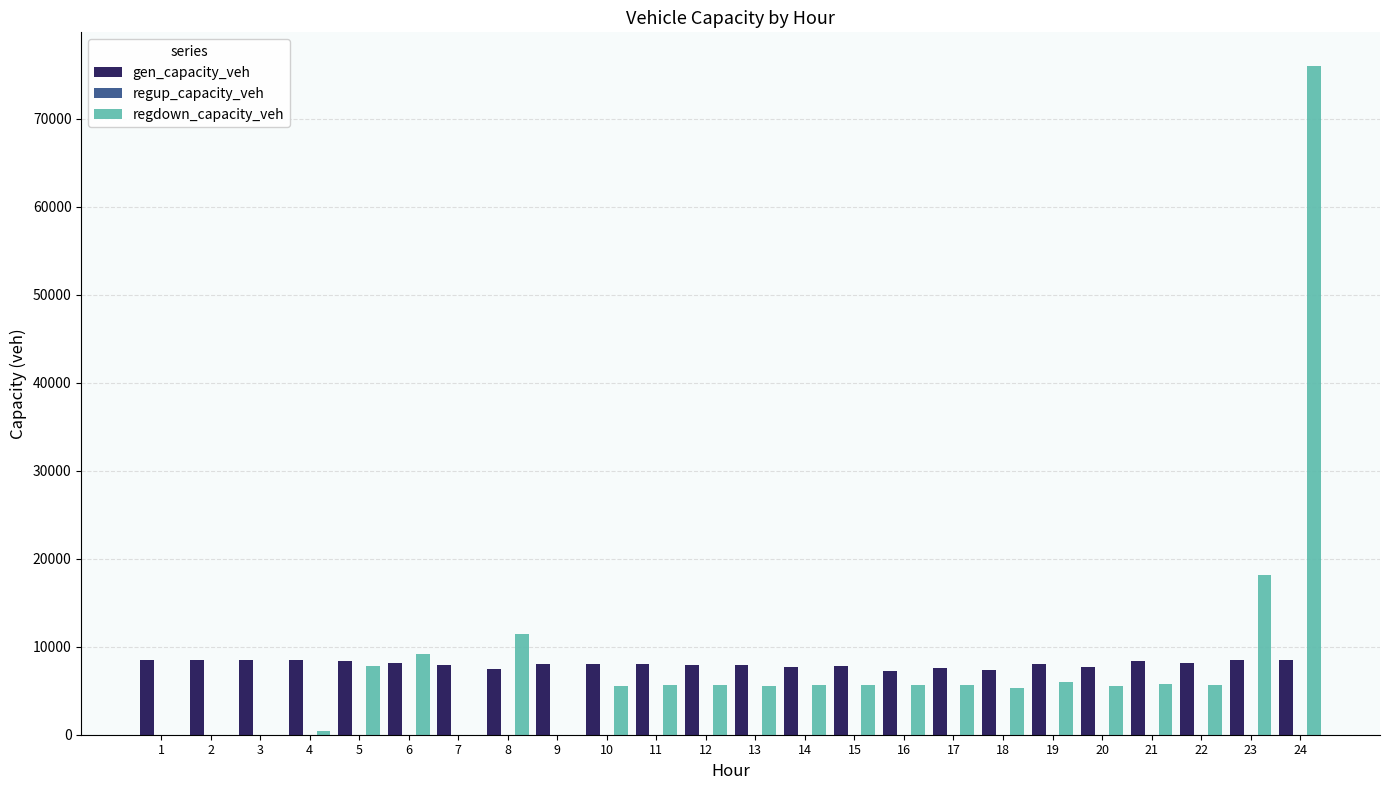

At which category is the sum across all series the highest?

24